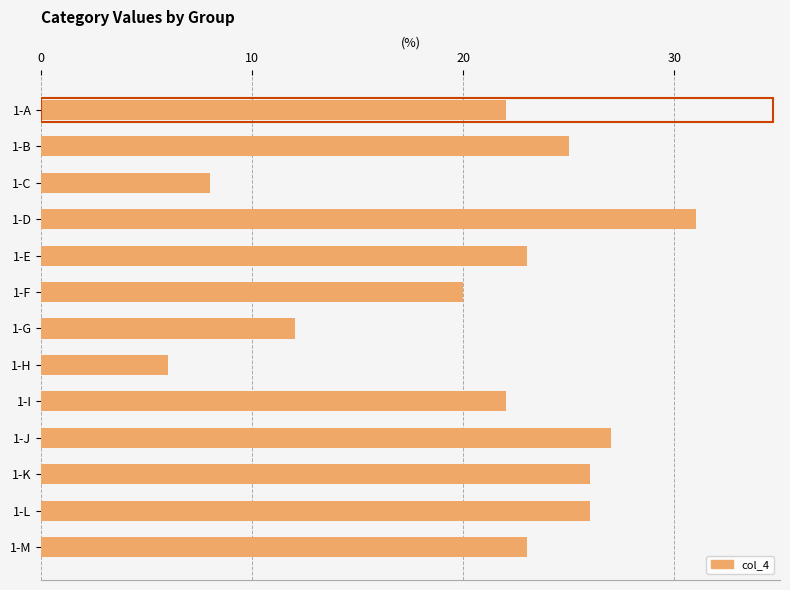

What value does the data have at 1-C, to the nearest 5?

10